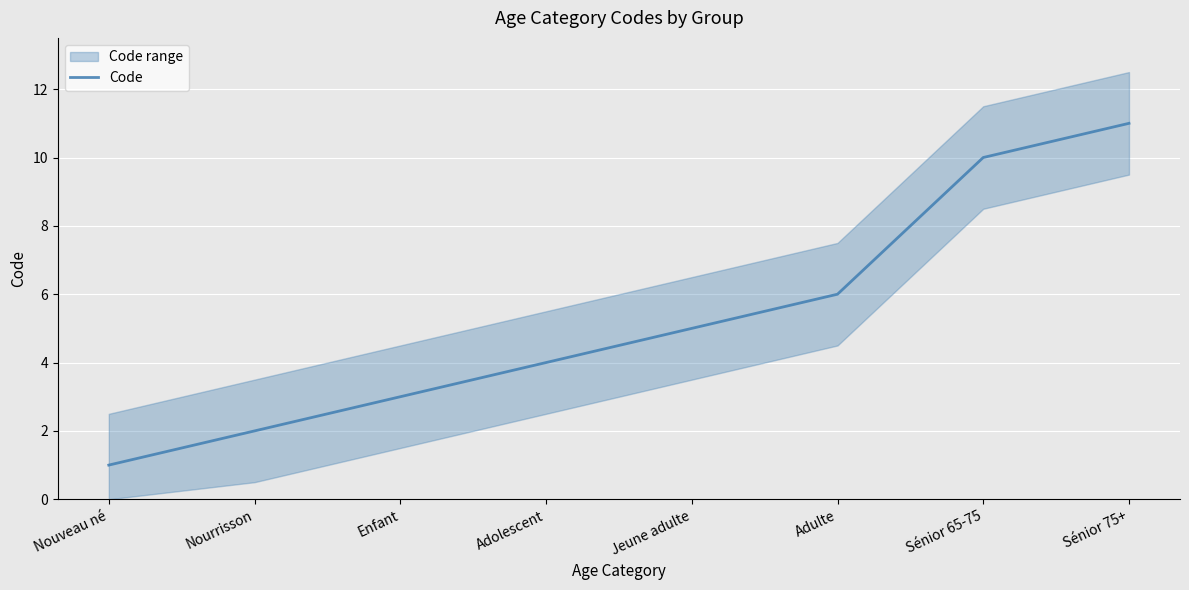

Reading left to right, transcribe all the data shown in this chart.

Nouveau né=1	Nourrisson=2	Enfant=3	Adolescent=4	Jeune adulte=5	Adulte=6	Sénior 65-75=10	Sénior 75+=11